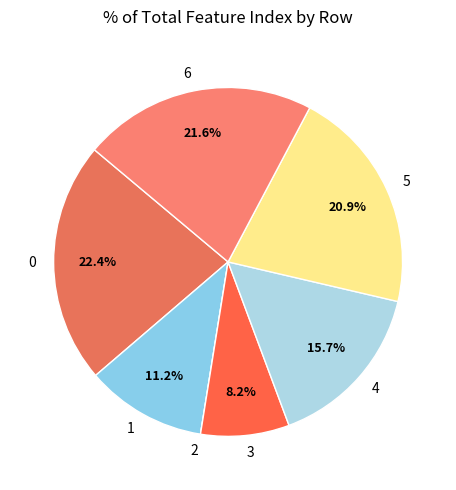

Which has a higher value, 1 or 4?

4